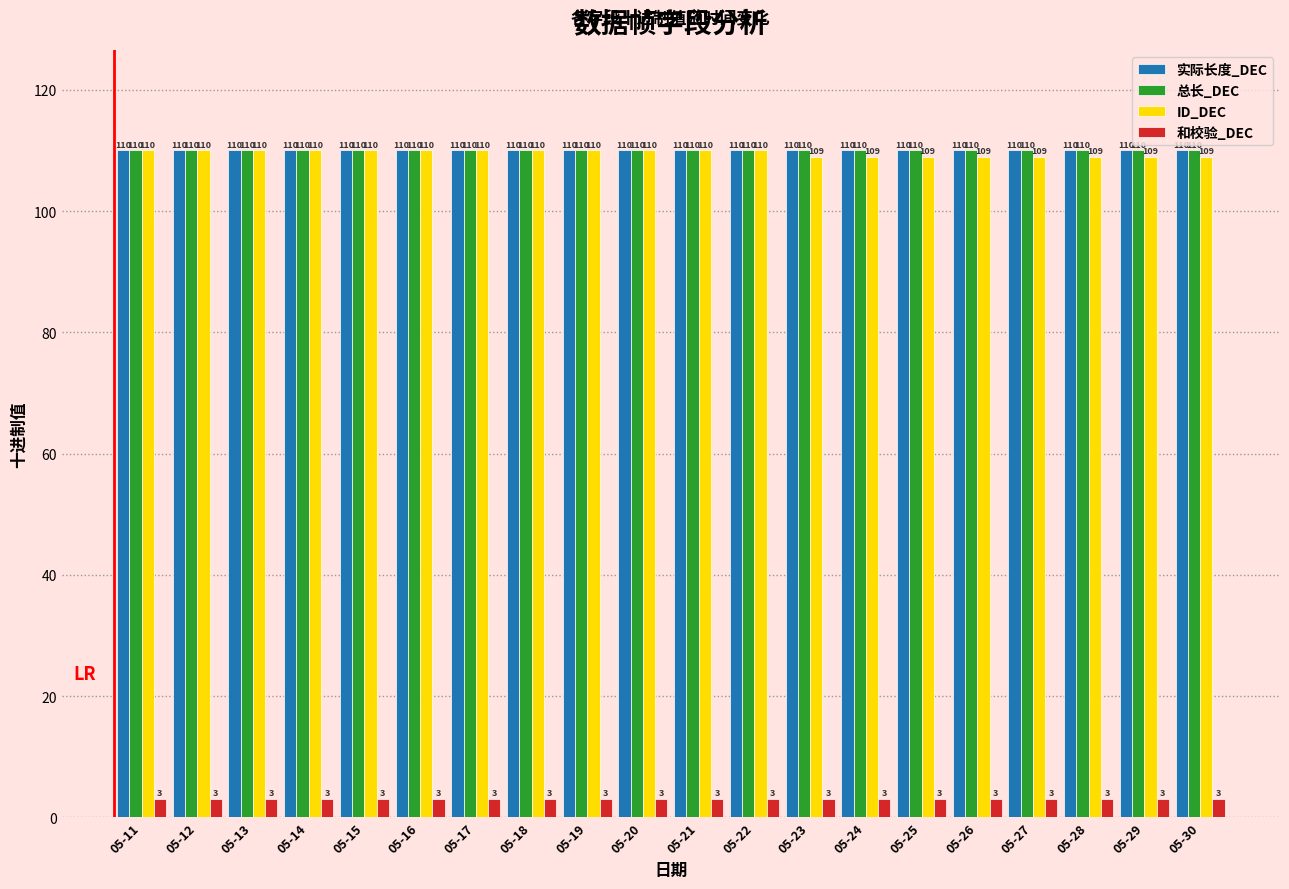

How many data points does each series have?

20